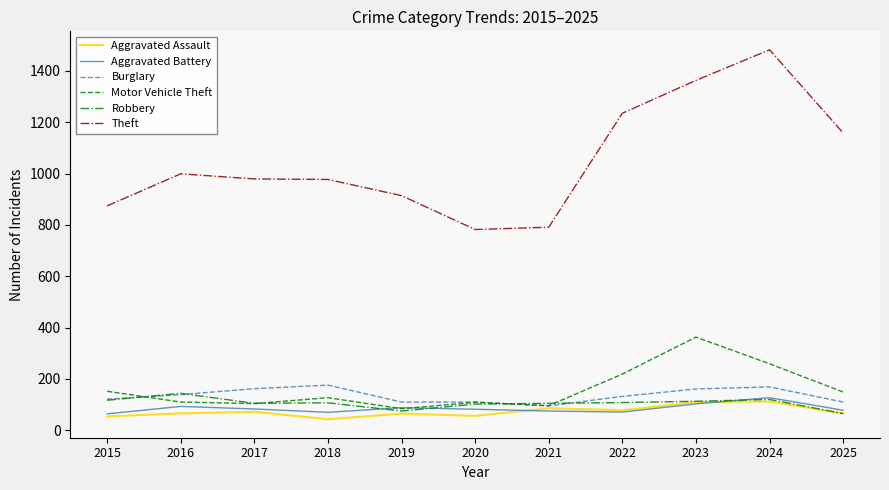

The value of Motor Vehicle Theft at 2025 is 149. True or false?

True